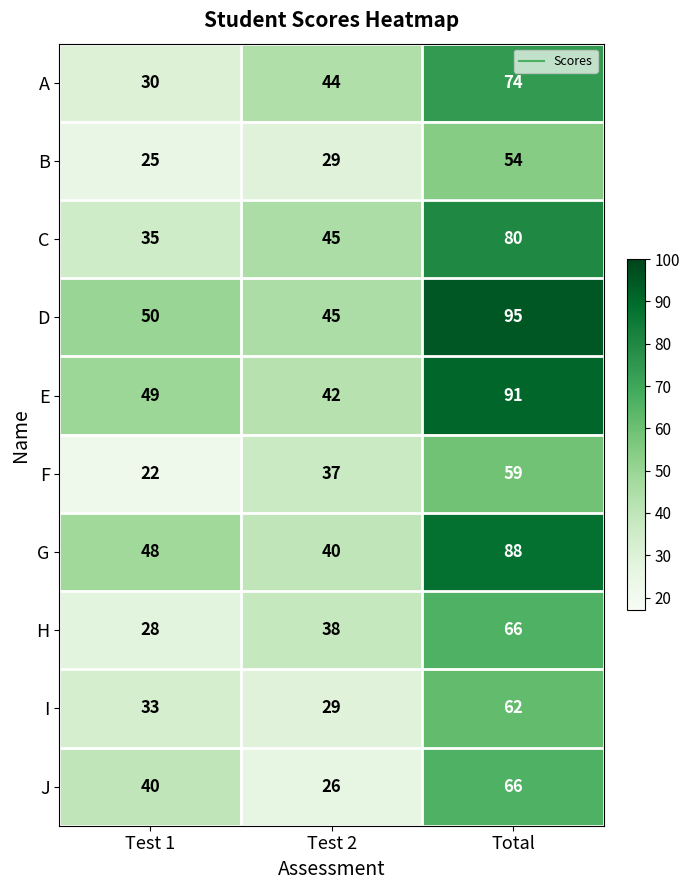

True or false: I has a value of 8 at Test 1.

False